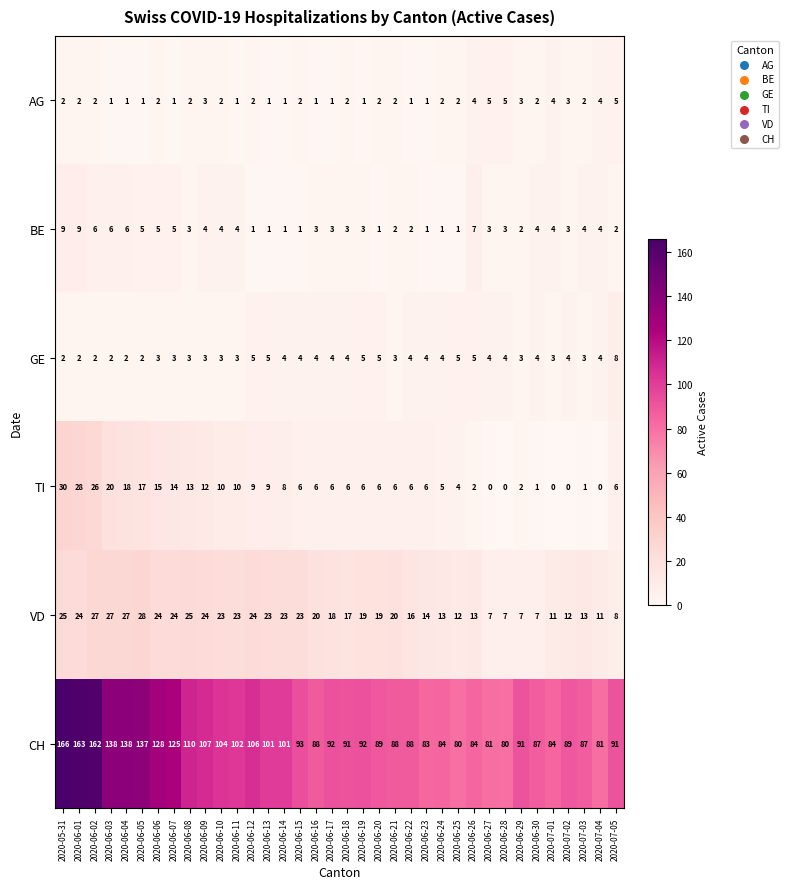

Rank the series by their maximum value, from lowest to highest.

AG, GE, BE, VD, TI, CH